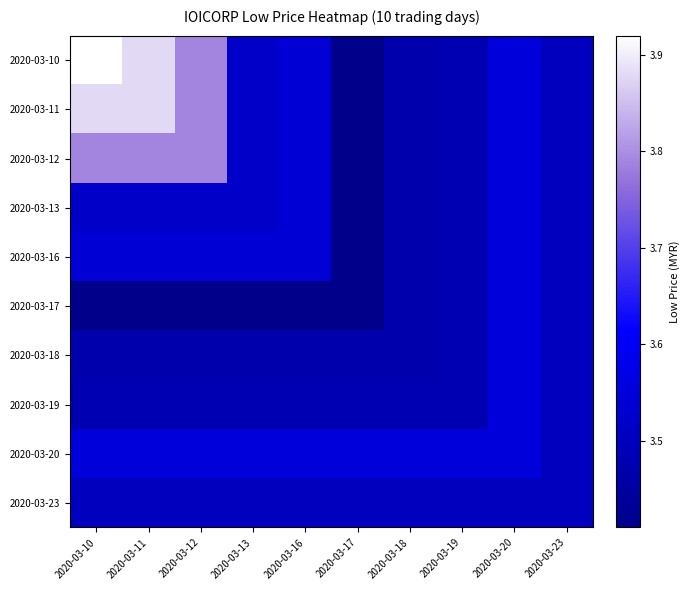

What is the difference between the highest and lowest values at 2020-03-17?

0.1